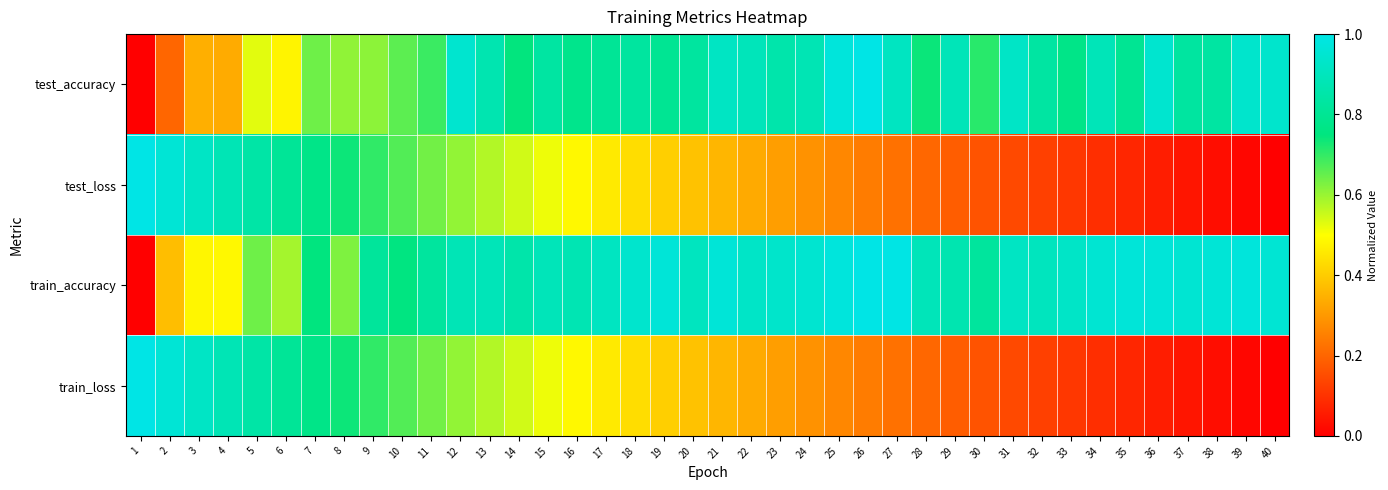

Between 11 and 14, which is larger?

14